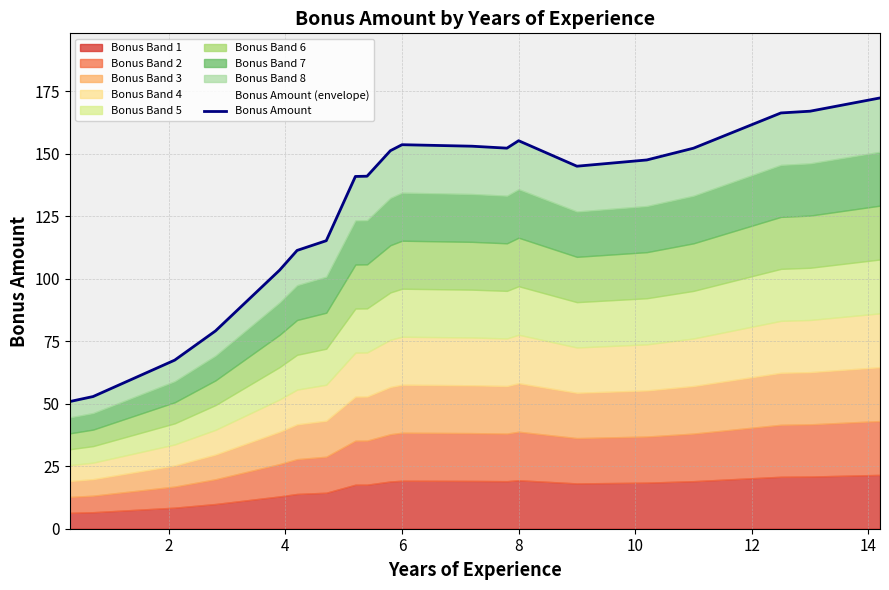

Reading right to left, extract all data points from this chart.

172.3	167.0	166.3	152.2	147.5	145.0	155.2	152.2	153.0	153.6	151.2	141.0	140.9	115.2	111.3	103.4	79.1	67.4	52.9	50.9